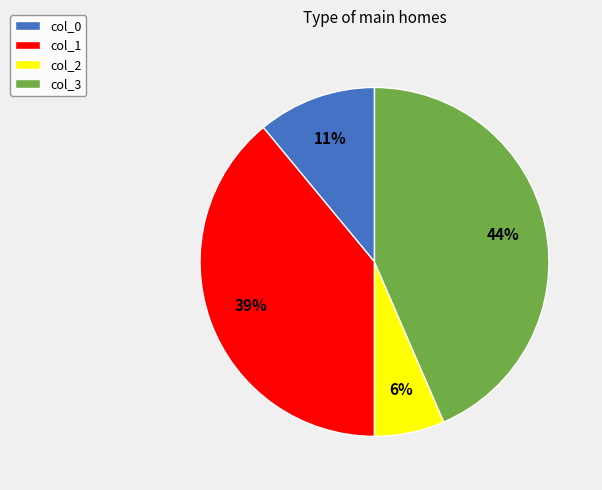

Approximately how many times larger is the value at col_0 compared to col_1?

0.3